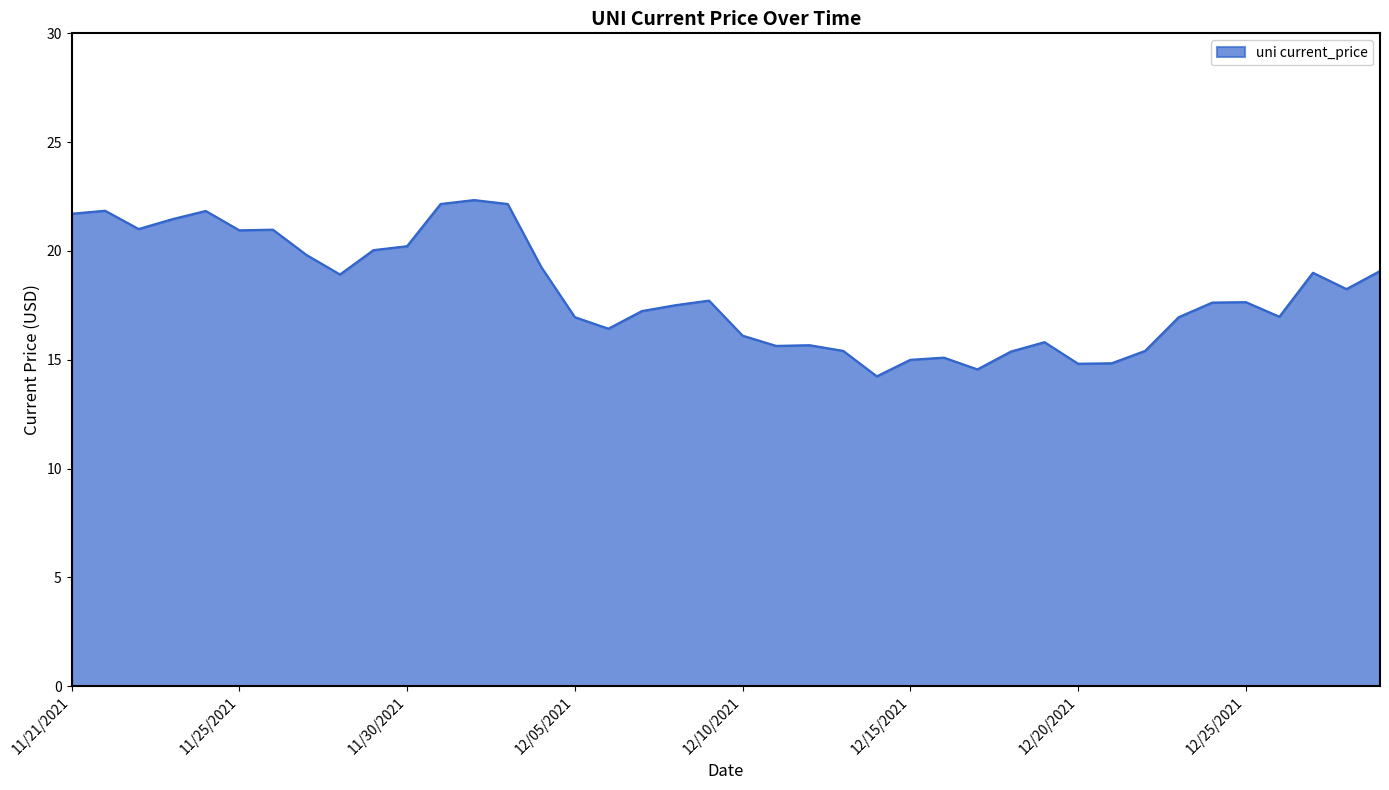

What is the difference between the maximum and minimum values?

8.1